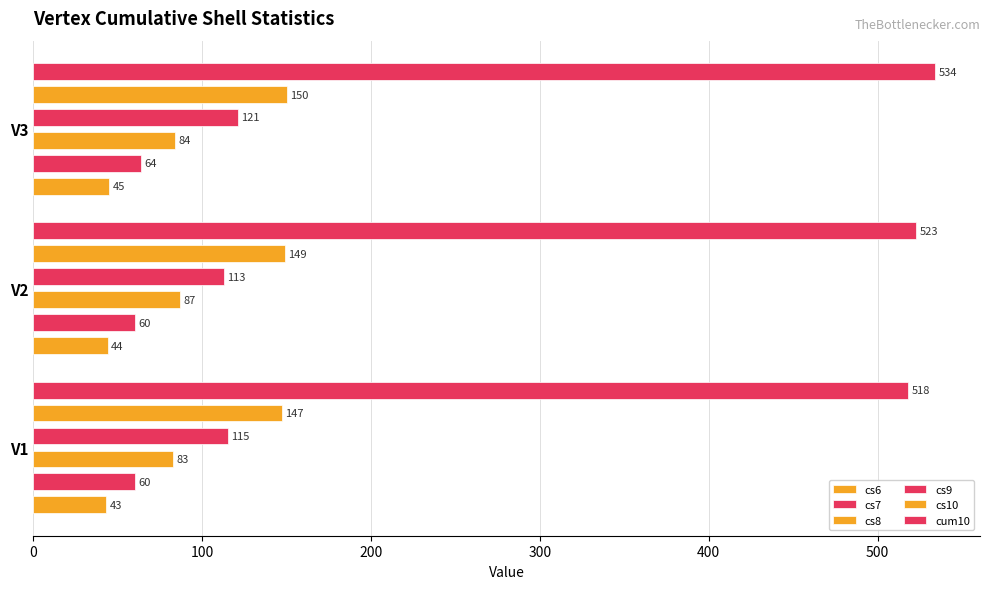

At V3, list the series in order from largest to smallest.

cum10, cs10, cs9, cs8, cs7, cs6